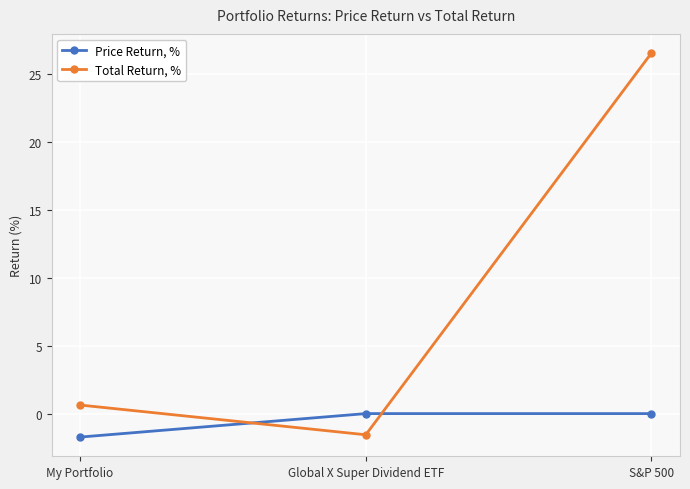

Is the value of Total Return, % at S&P 500 greater than the value of Price Return, % at Global X Super Dividend ETF?

Yes